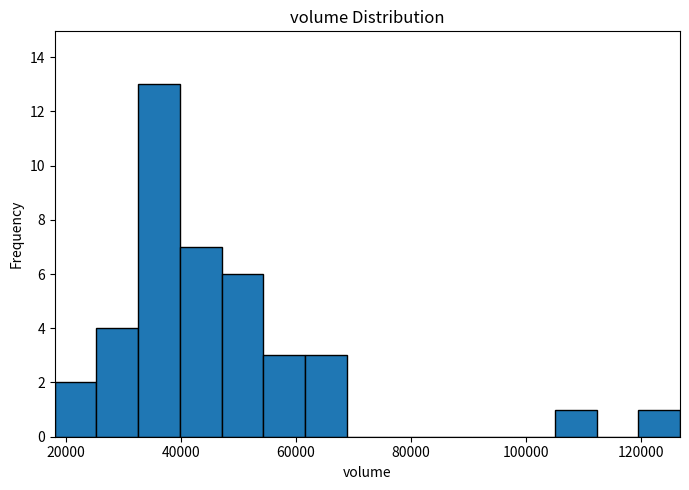

Read against the x-axis, roughly where is the centre of the tallest bar?

36000